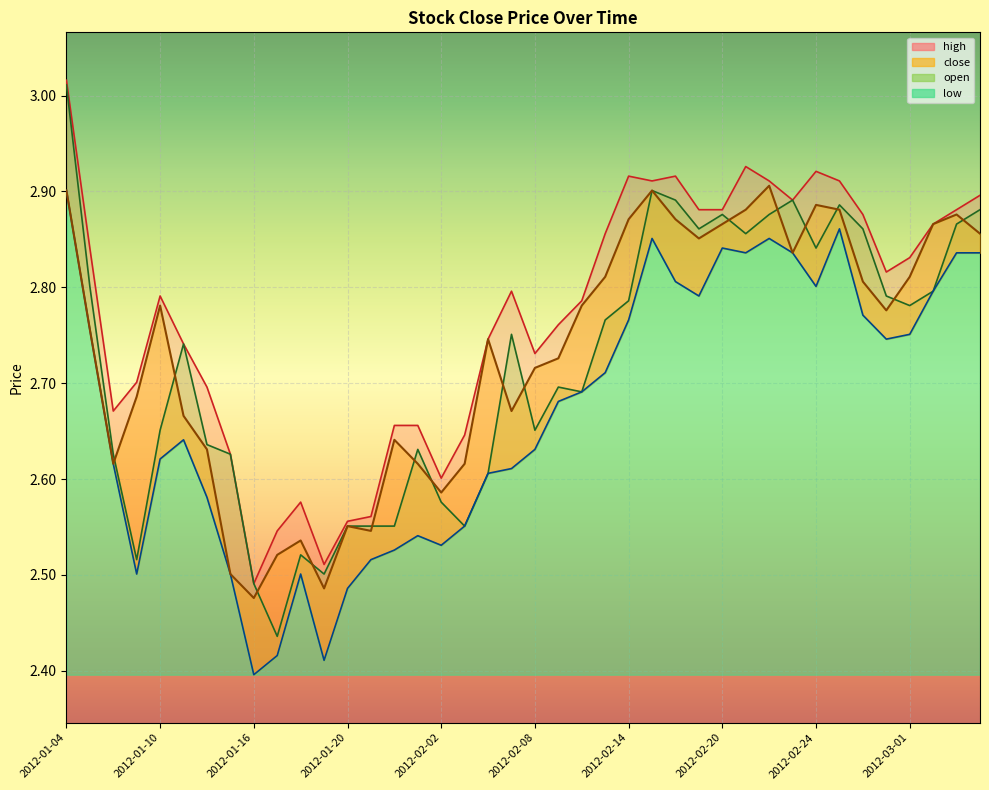

Which category has the lowest value across all series?

2012-01-16